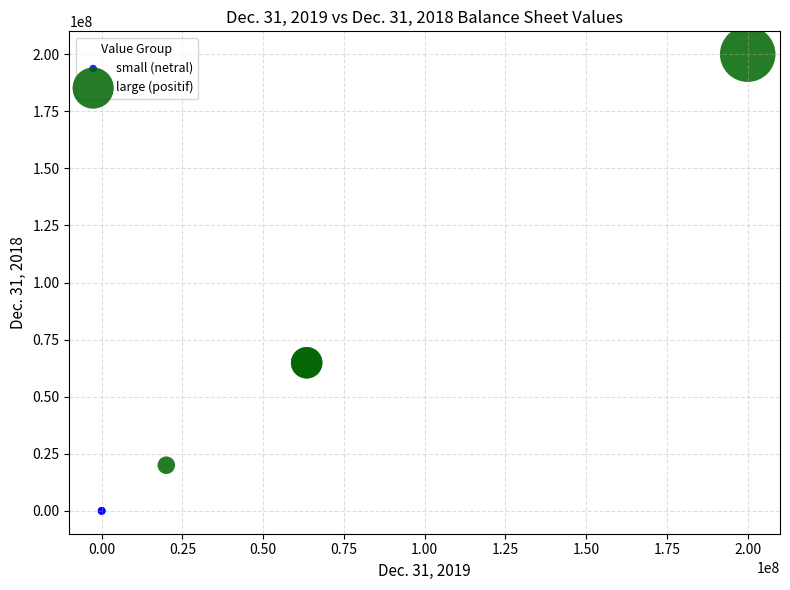

Which series reaches the minimum Y coordinate?

small (netral)